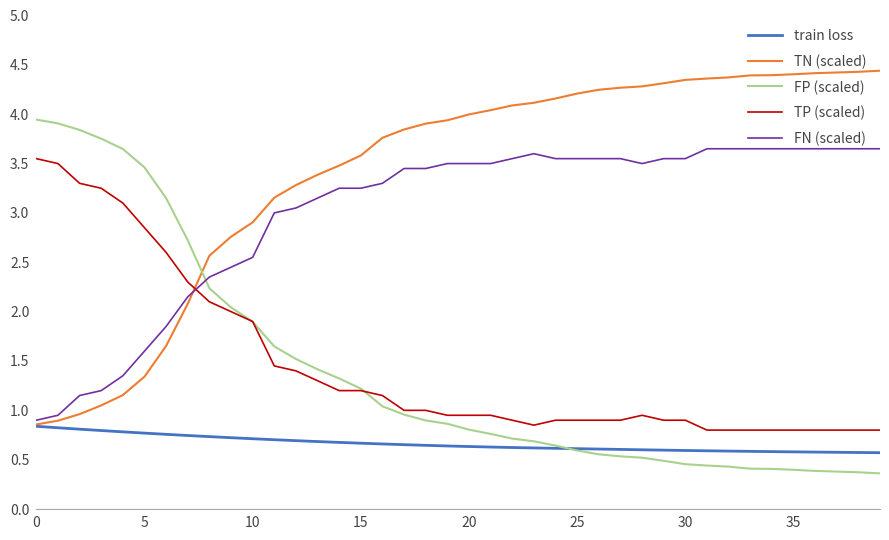

At how many categories does at least one series exceed 3?

36